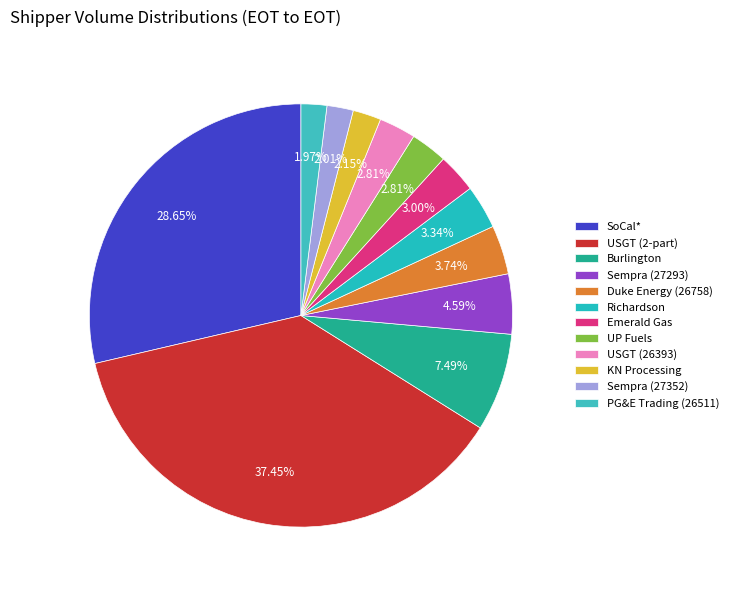

What percentage do USGT (2-part) and KN Processing together represent?

39.6%